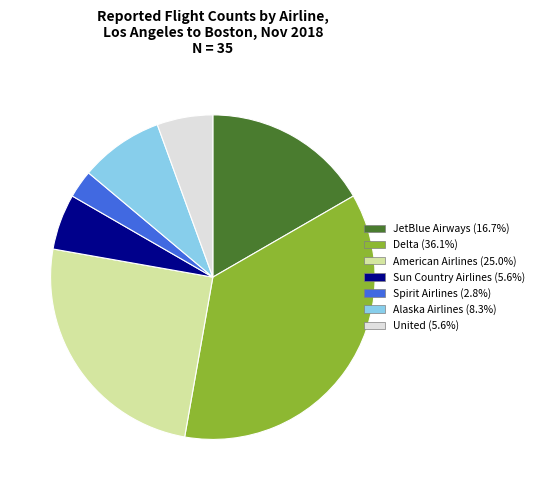

Do Delta and United together represent more than half of the pie?

No